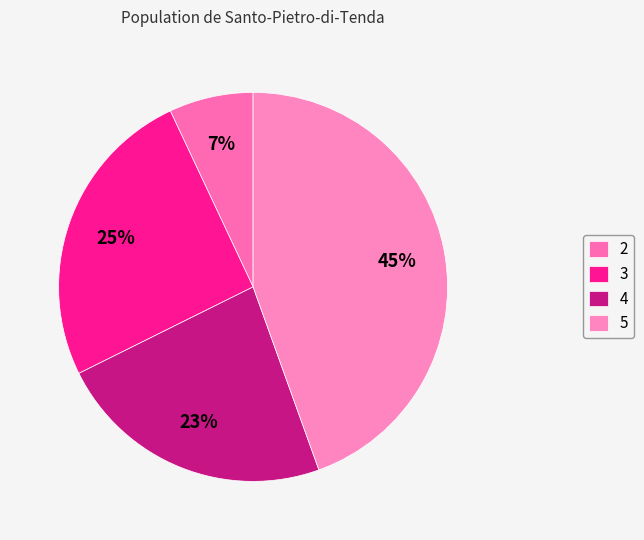

How many segments does this pie chart have?

4